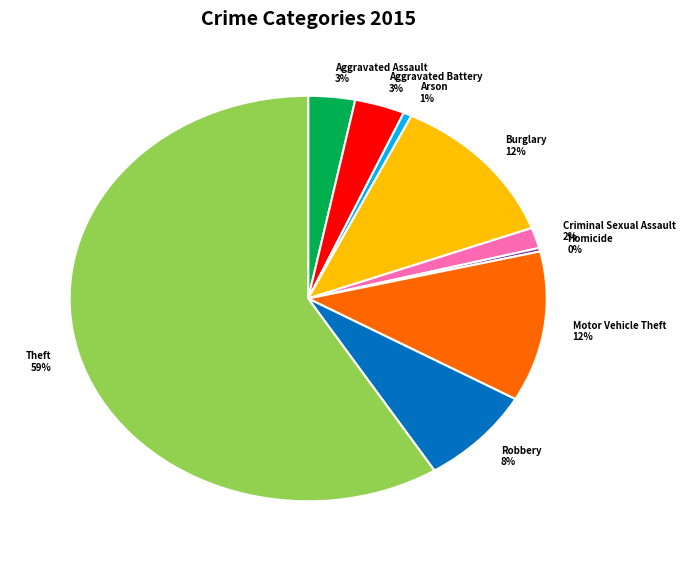

What percentage is the Aggravated Assault slice, to the nearest percent?

3%